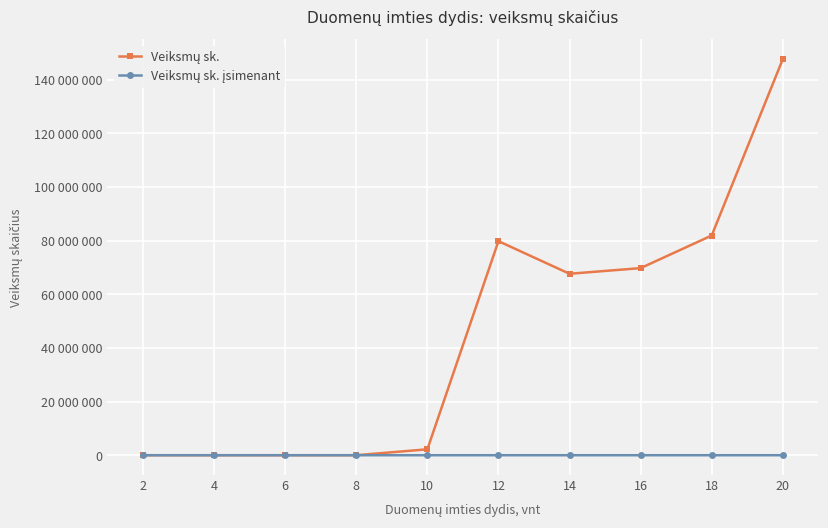

Does the chart have visible grid lines?

Yes